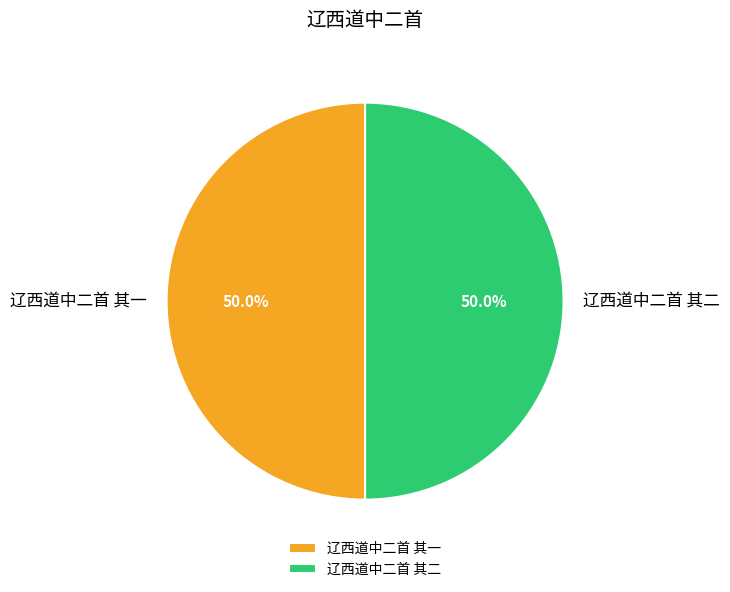

What is the ratio of the value at 辽西道中二首 其一 to the value at 辽西道中二首 其二?

1.0